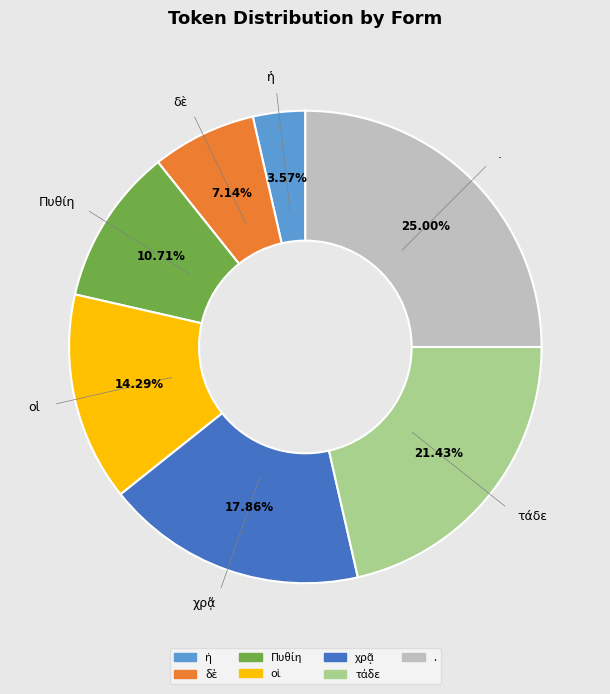

Does any single category account for the majority?

No